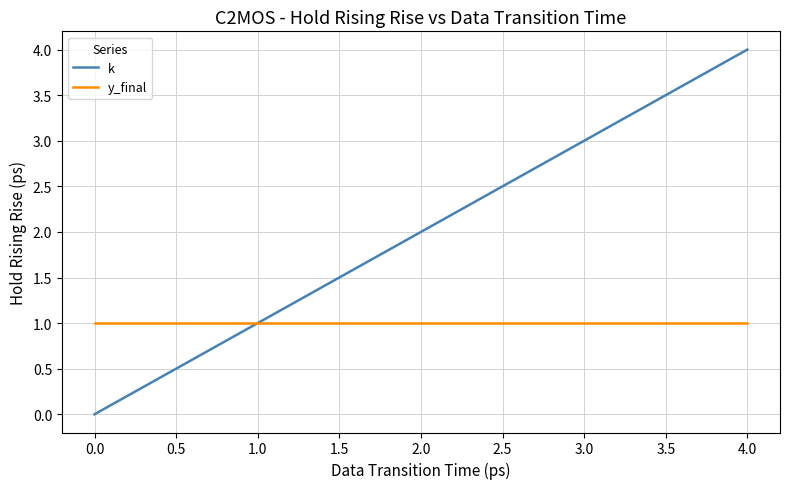

True or false: k has more than 2 points higher than both neighbors.

False